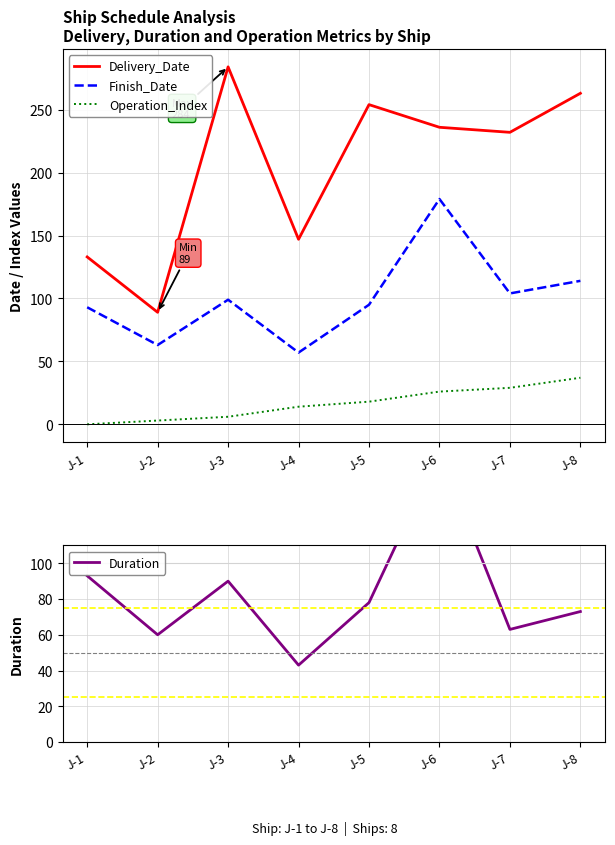

At which category is the sum across all series the highest?

J-6